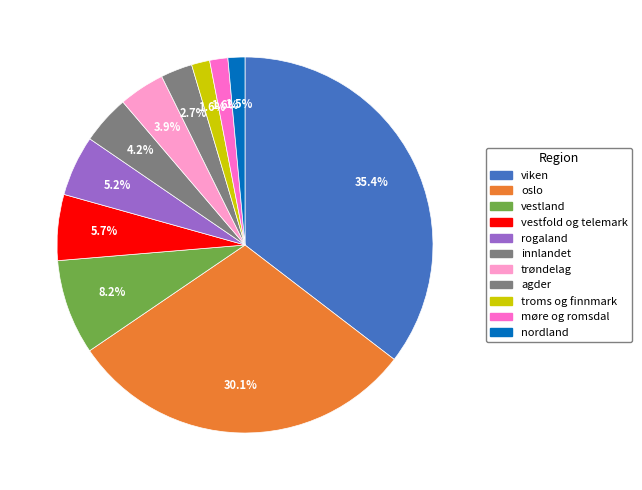

What is the smallest slice in the pie chart?

nordland